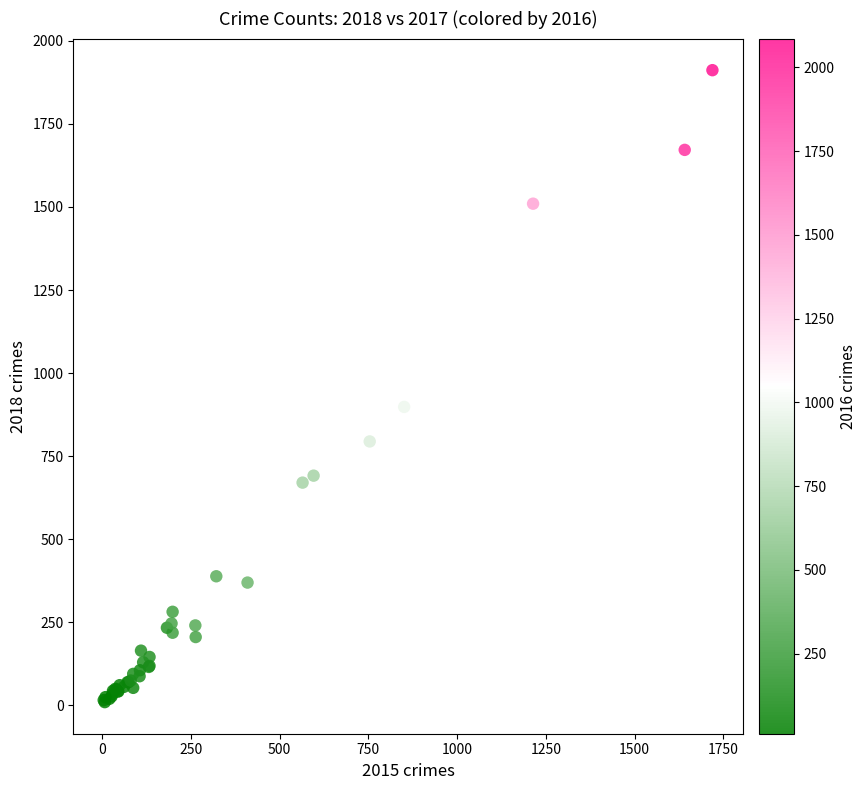

What Y value in the scatter plot is closest to 960?

898